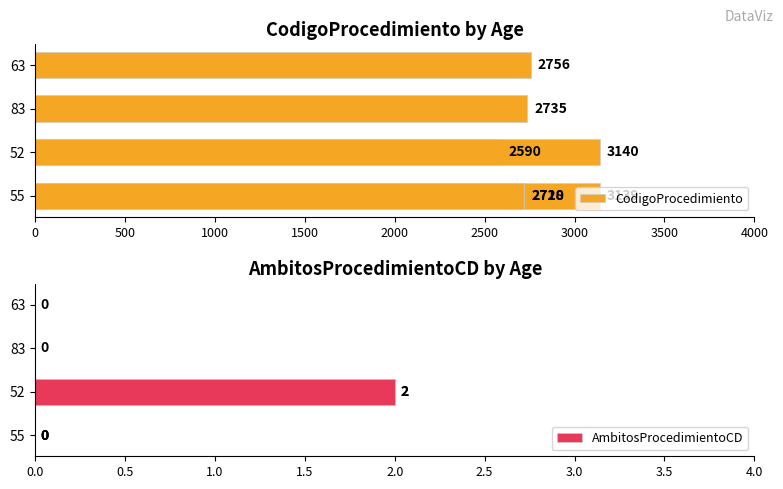

List the series in order of their overall mean, lowest first.

AmbitosProcedimientoCD, CodigoProcedimiento